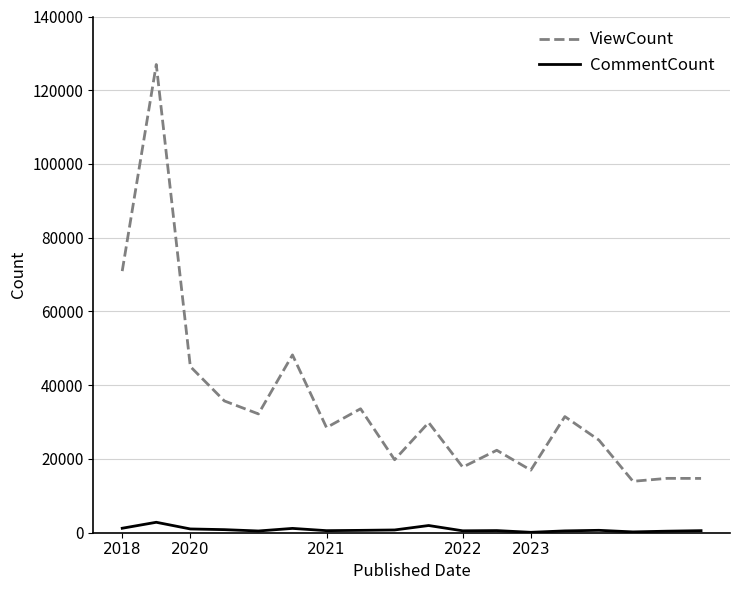

Which series has the largest range (max minus min)?

ViewCount